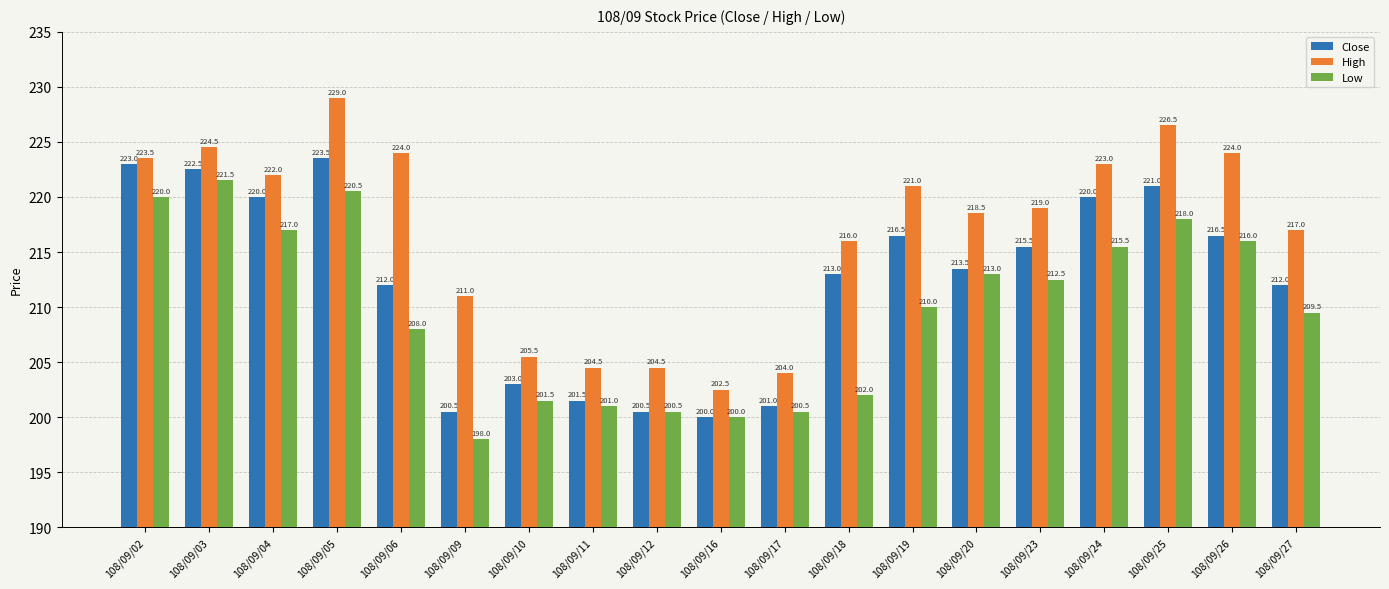

How many bars are there in each group?

3